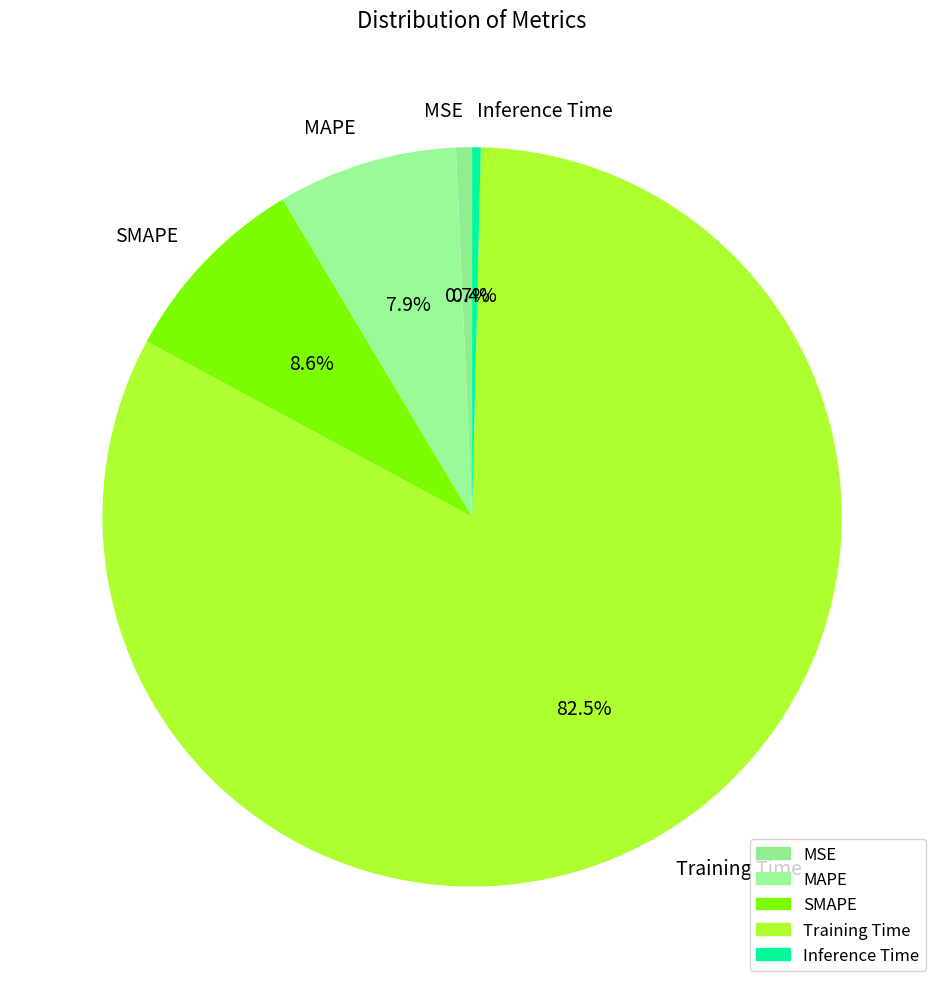

What percentage is the MSE slice, to the nearest percent?

1%